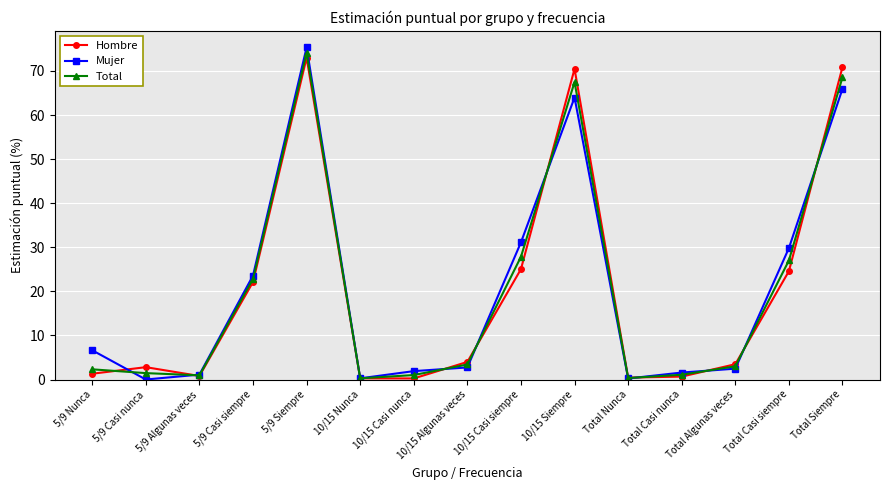

What is the sum of the Total values at 5/9 Casi nunca and 10/15 Algunas veces?

4.9